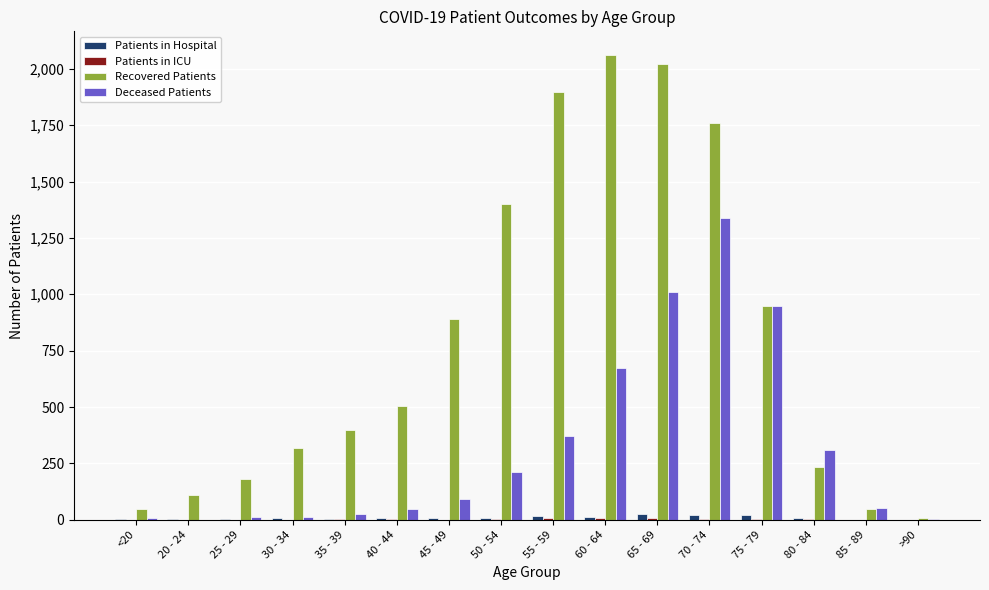

What is the maximum value for Deceased Patients?

1338